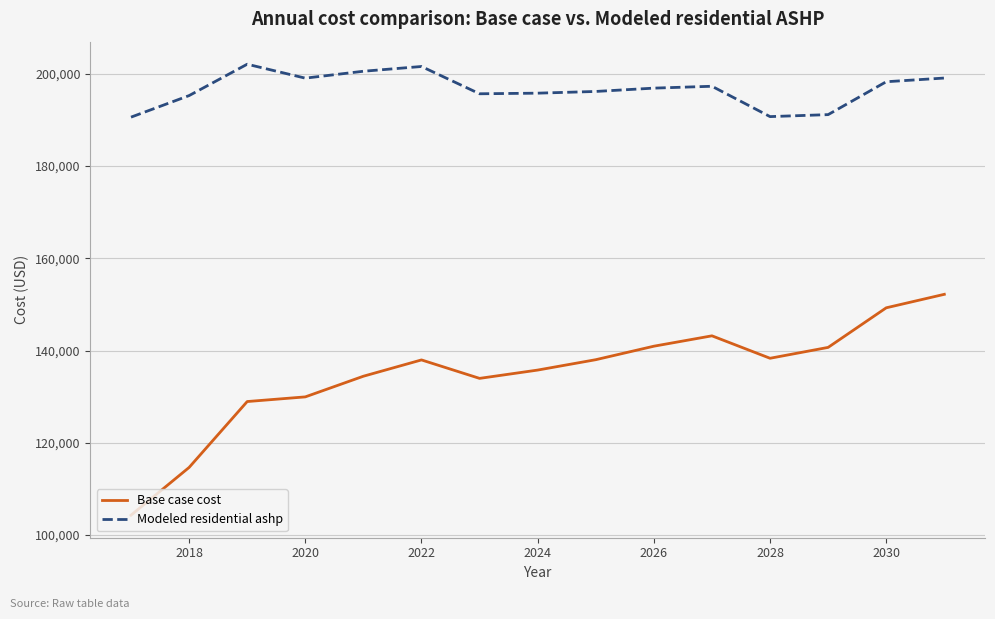

What is the sum of all Base case cost values?

2022747.0